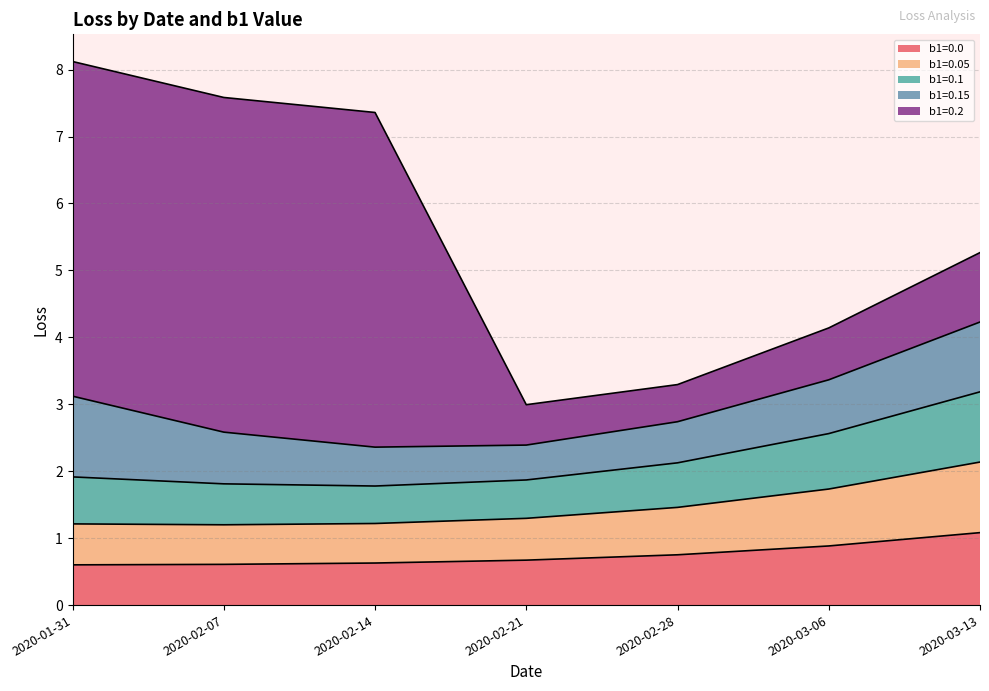

How many lines are shown in the chart?

5